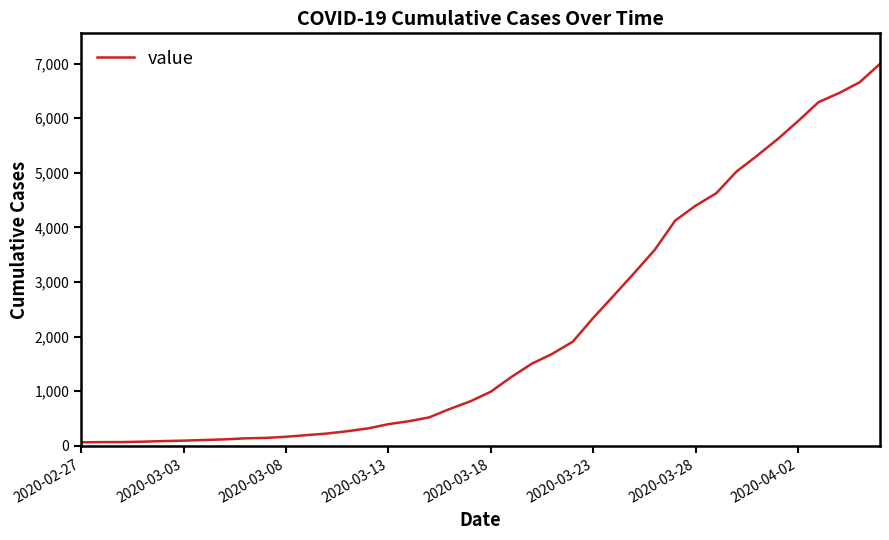

How many lines are shown in the chart?

1